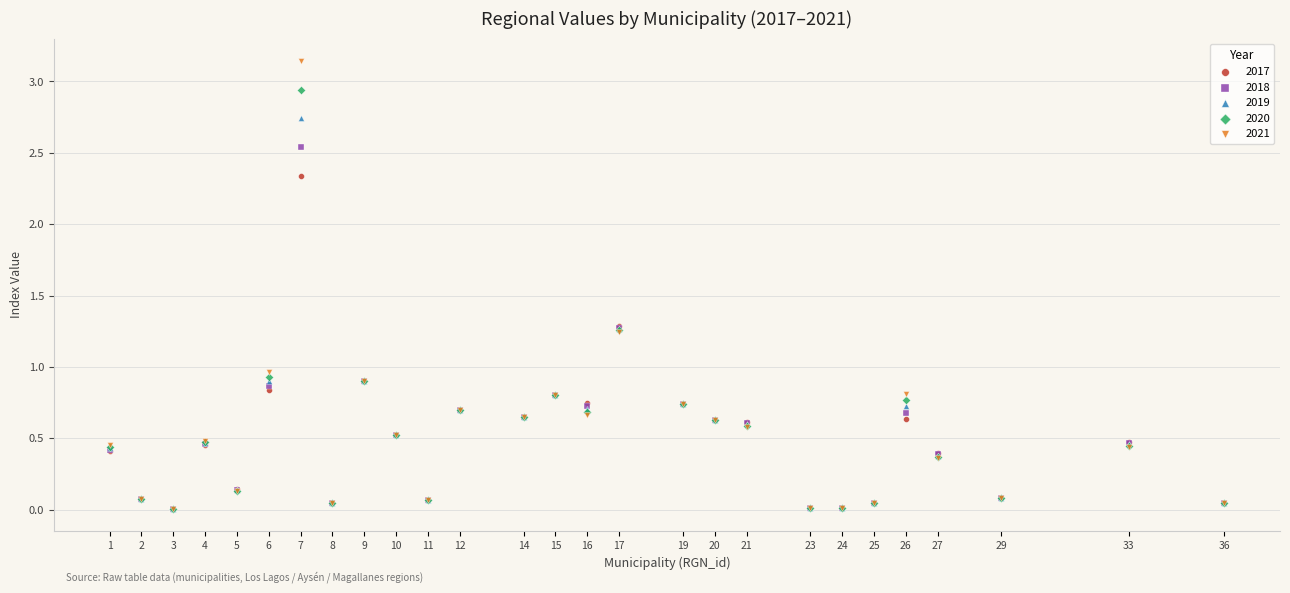

What are all the series names shown in the legend?

2017, 2018, 2019, 2020, 2021